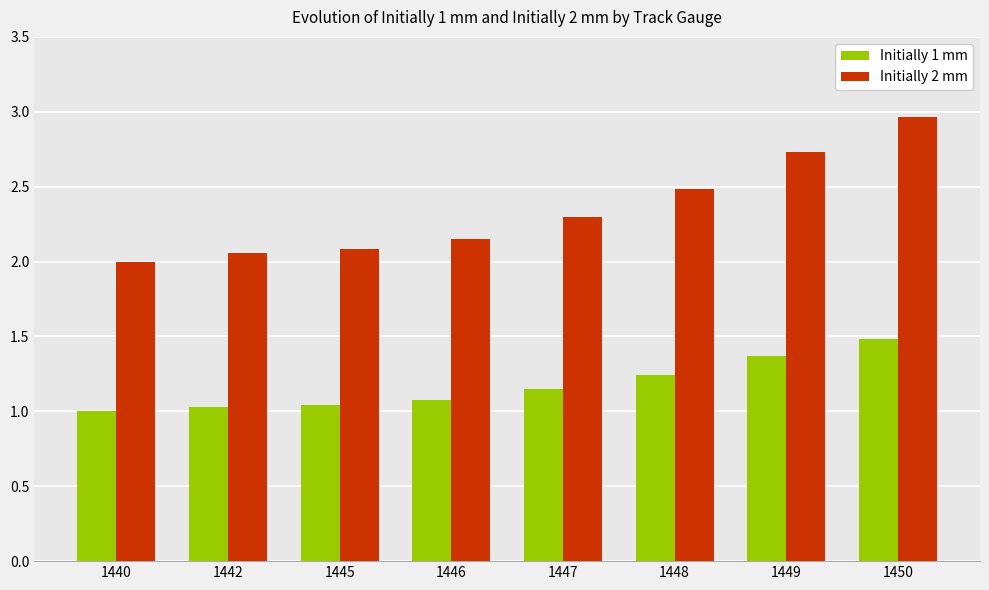

Which series has the largest total across all categories?

Initially 2 mm